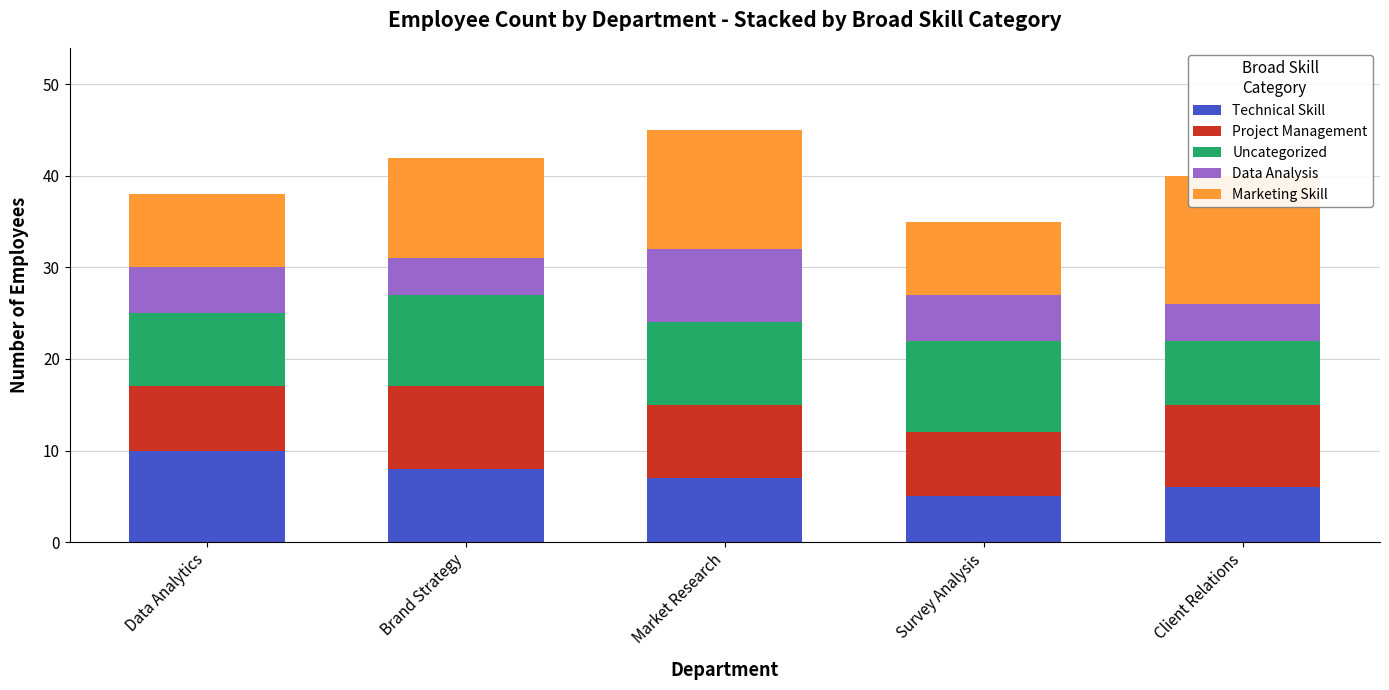

Reading right to left, extract all data points from this chart.

Technical Skill: Client Relations=6	Survey Analysis=5	Market Research=7	Brand Strategy=8	Data Analytics=10
Project Management: Client Relations=9	Survey Analysis=7	Market Research=8	Brand Strategy=9	Data Analytics=7
Uncategorized: Client Relations=7	Survey Analysis=10	Market Research=9	Brand Strategy=10	Data Analytics=8
Data Analysis: Client Relations=4	Survey Analysis=5	Market Research=8	Brand Strategy=4	Data Analytics=5
Marketing Skill: Client Relations=14	Survey Analysis=8	Market Research=13	Brand Strategy=11	Data Analytics=8